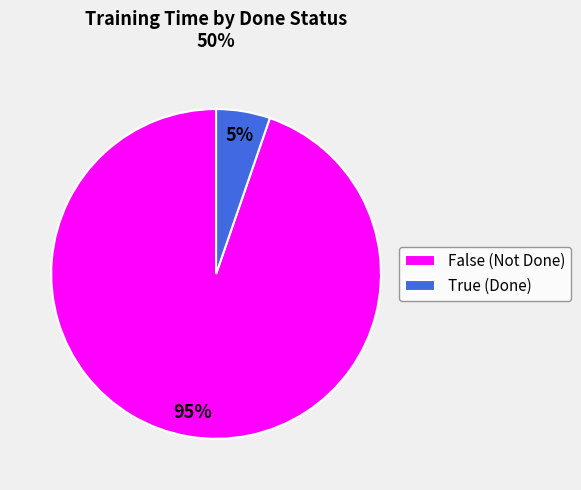

Which category has the smallest portion of the pie?

True (Done)